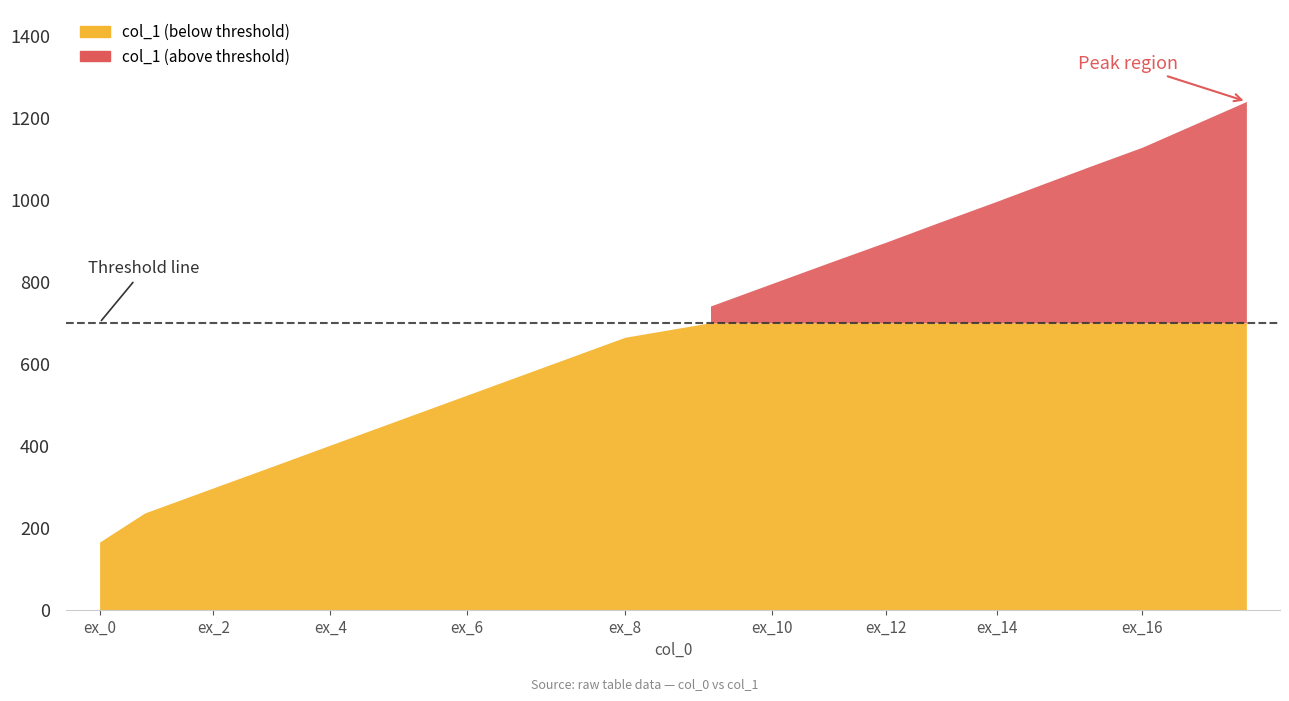

Is it true that the value at ex_11 is 846.4?

True